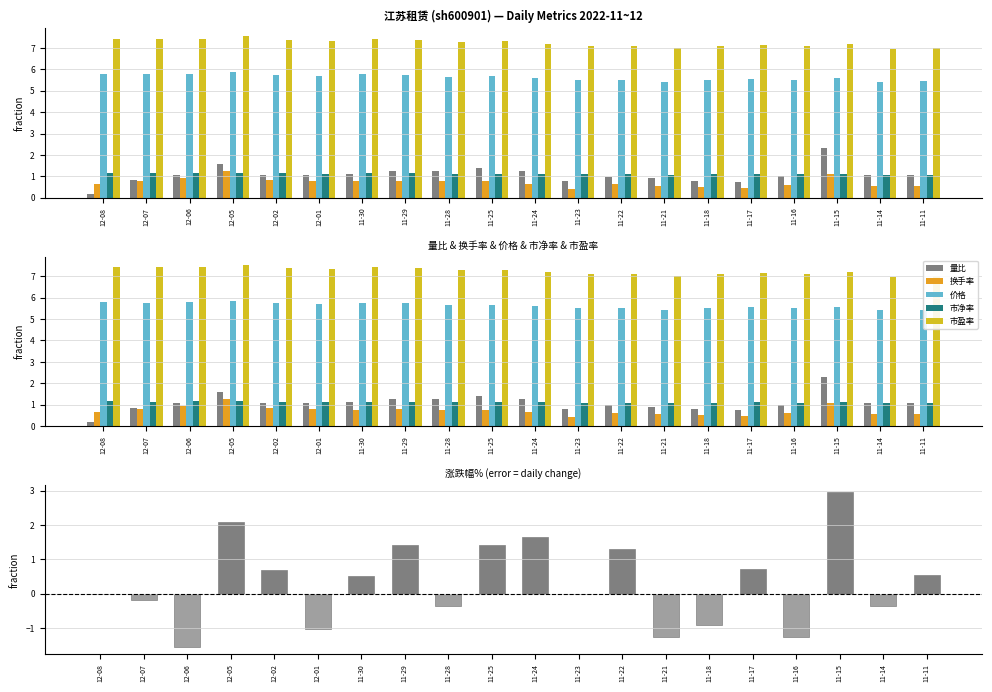

At how many categories does at least one series exceed 3?

20